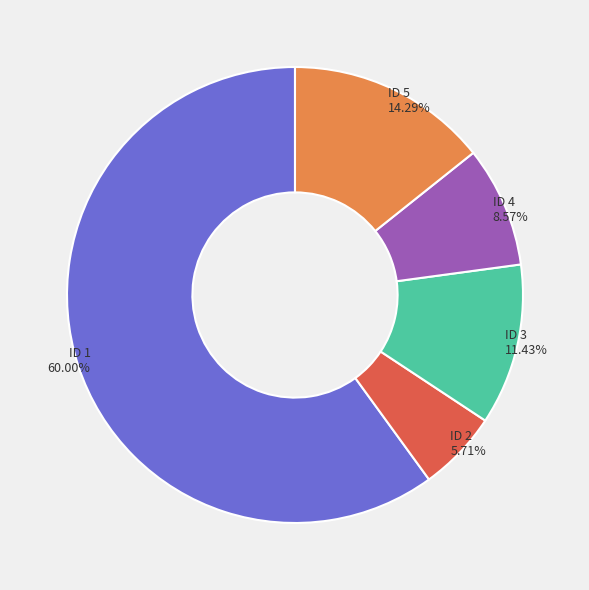

How many segments does this pie chart have?

5